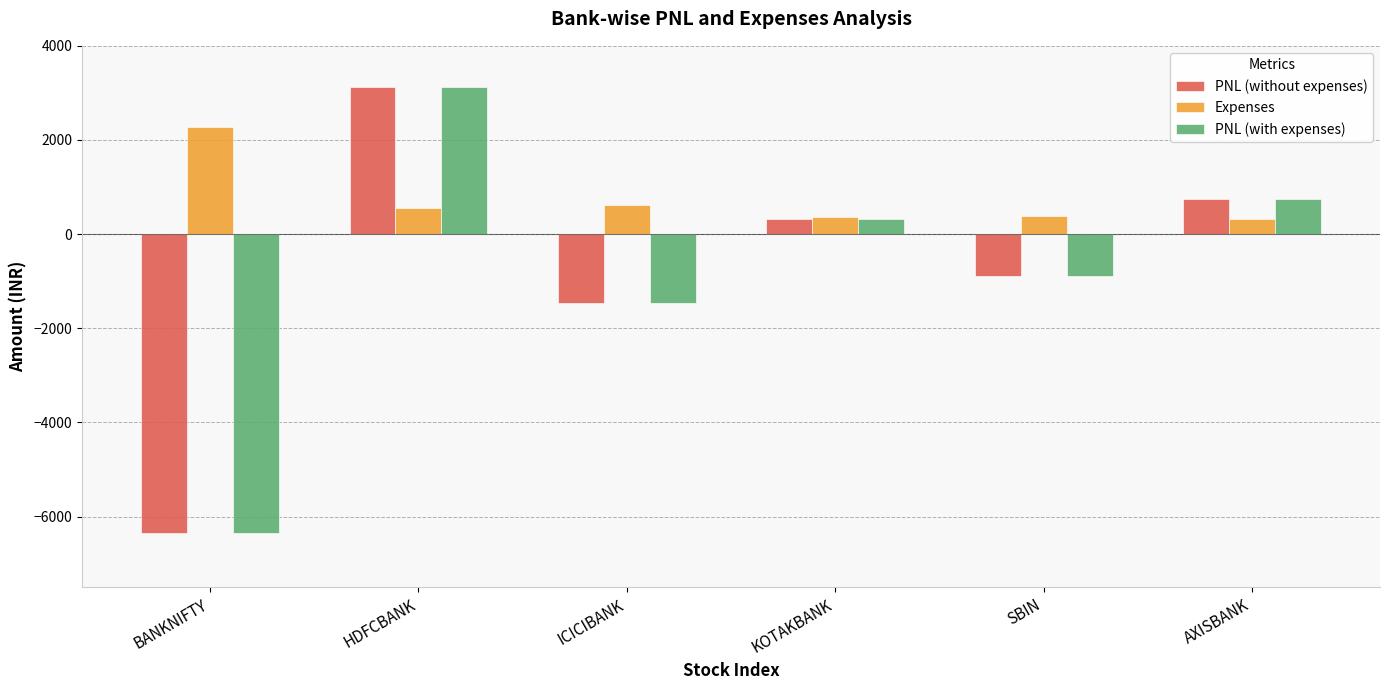

What is the label of the 5th bar from the right?

HDFCBANK